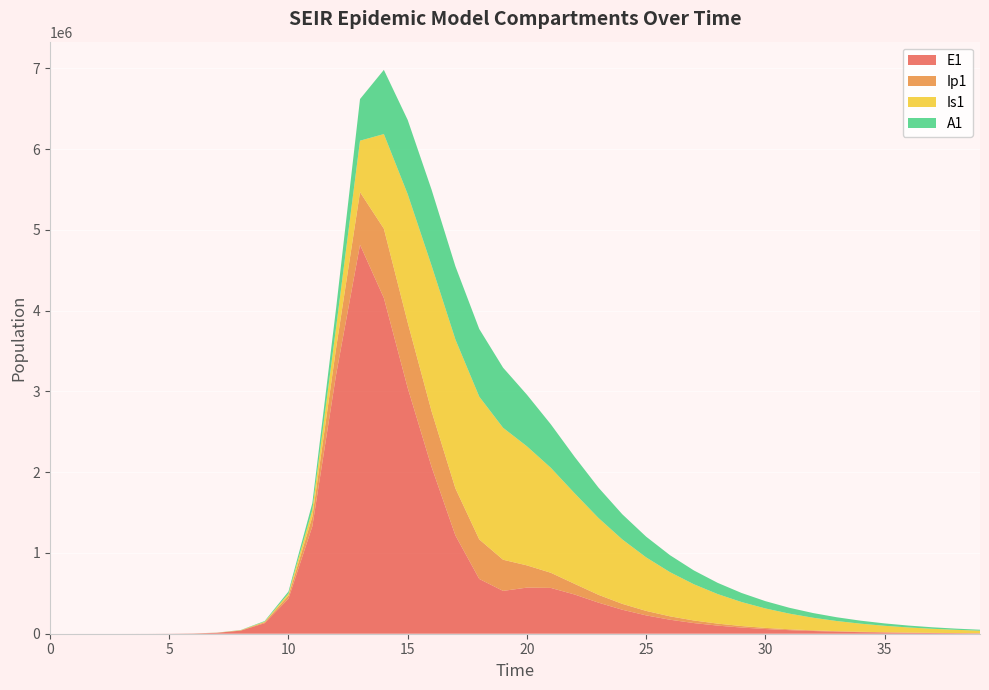

Reading right to left, what are all the values shown in this chart?

E1: 4987.0	6553.1	8611.0	11315.1	14868.3	19537.1	25671.7	33732.0	44321.9	58233.8	76507.0	100501.8	131991.2	173262.5	227182.0	297000.6	384909.8	485502.3	567212.9	570945.4	530273.6	678355.6	1217305.3	2066119.2	3042674.2	4156692.5	4815295.7	3212685.8	1328717.9	434377.4	130784.9	38393.7	11187.1	3252.6	945.1	274.5	79.7	23.1	6.3	0.0
Ip1: 1210.2	1590.2	2089.6	2745.7	3607.9	4740.7	6229.0	8184.3	10752.7	14126.0	18555.2	24369.2	31999.3	42016.7	55202.6	72727.2	96694.2	131719.2	187542.3	275052.0	385561.9	489540.0	582581.2	688953.5	809535.3	857891.3	651410.7	328122.1	119126.7	37207.0	11046.1	3229.3	939.8	273.1	79.4	23.0	6.7	1.9	0.5	0.0
Is1: 31695.2	40022.3	50455.5	63497.3	79757.6	99973.2	125026.0	155962.8	194011.4	240592.2	297318.4	365979.1	448492.0	546808.2	662733.5	797581.4	951441.9	1121599.9	1300115.6	1474305.7	1633672.7	1767548.6	1843333.1	1803544.8	1589101.8	1171438.0	637242.4	258167.5	85052.0	25712.1	7558.4	2203.3	640.7	186.3	54.2	15.9	4.8	1.7	0.9	1.0
A1: 11619.2	14699.7	18569.8	23421.8	29491.2	37064.2	46487.2	58176.1	72625.6	90418.1	112230.3	138834.9	171095.9	209951.8	256384.4	311378.5	375910.8	451106.0	538565.8	638750.2	744088.2	837584.0	905867.0	939754.0	918994.3	794772.5	515338.4	237630.3	83241.0	25700.9	7603.9	2220.7	646.1	187.7	54.5	15.8	4.5	1.2	0.2	0.0